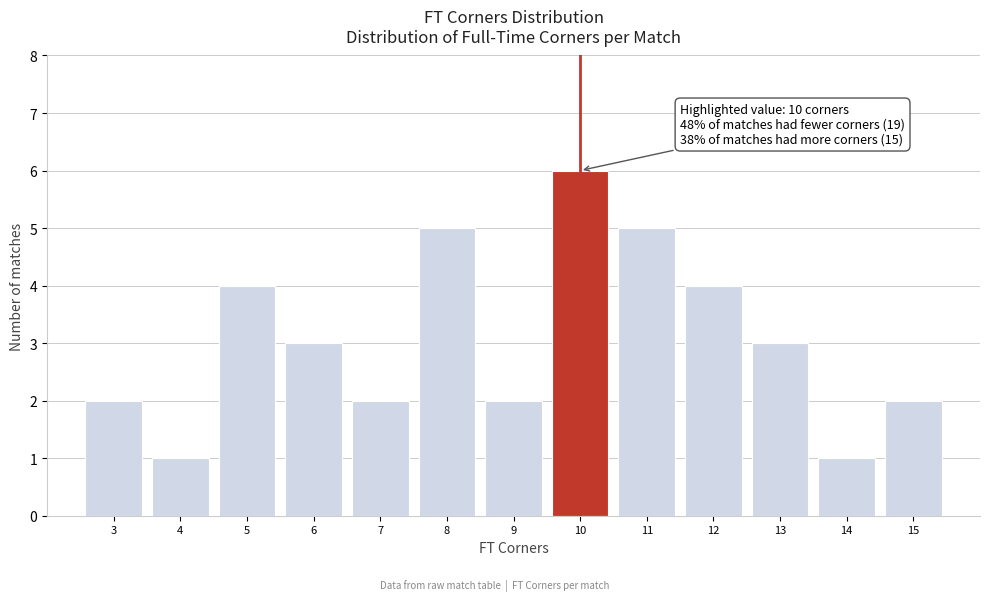

Which range on the x-axis has the tallest bar?

9.5 to 10.5